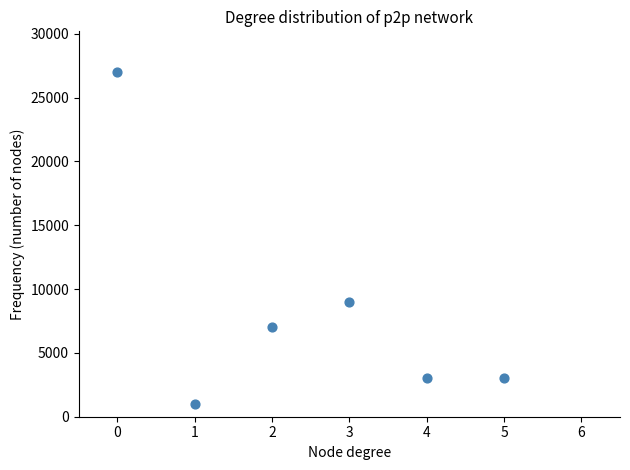

What Y value in the scatter plot is closest to 14000?

9000